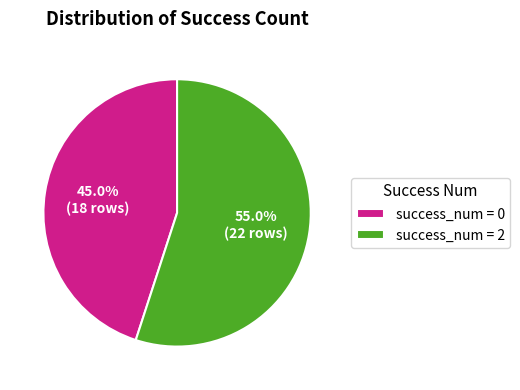

What is the largest slice in the pie chart?

success_num = 2